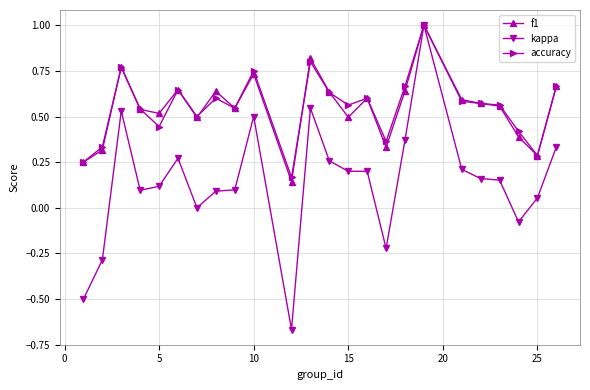

True or false: accuracy has more than 1 points higher than both neighbors.

True